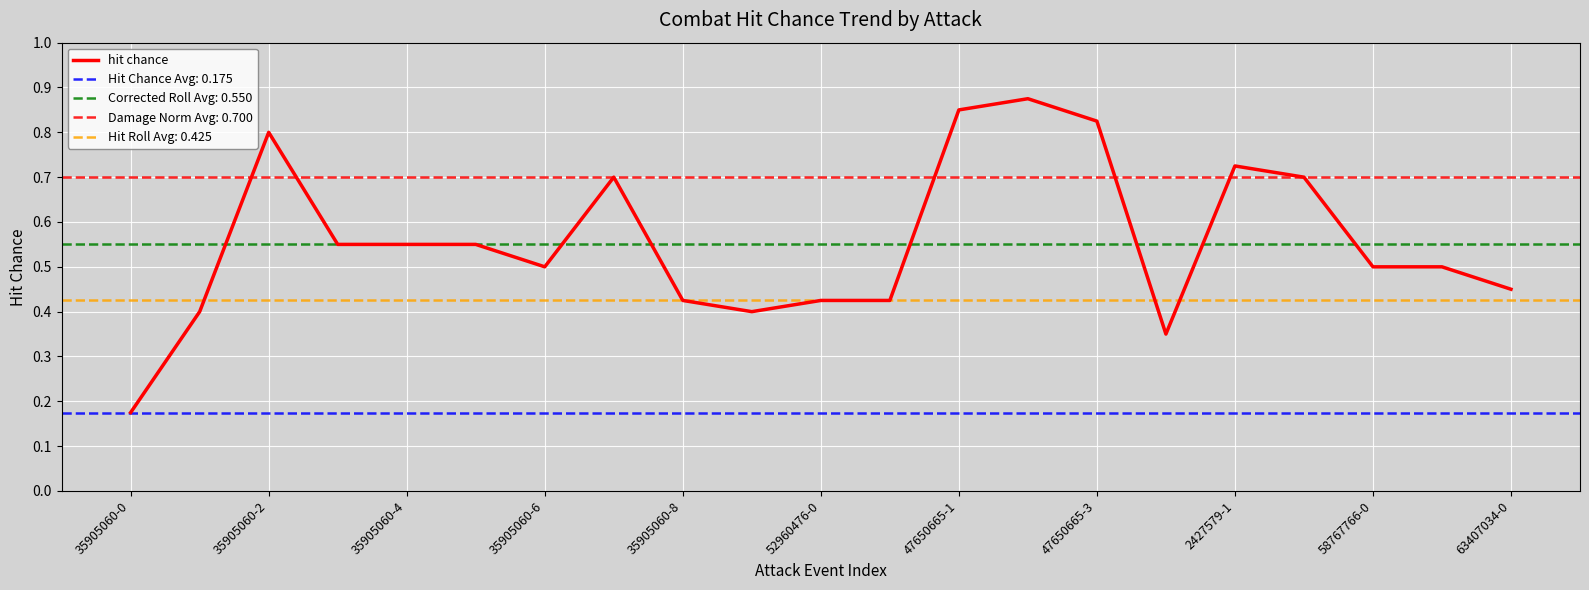

Is it true that hit chance equals 0.3 at 35905060-8?

False